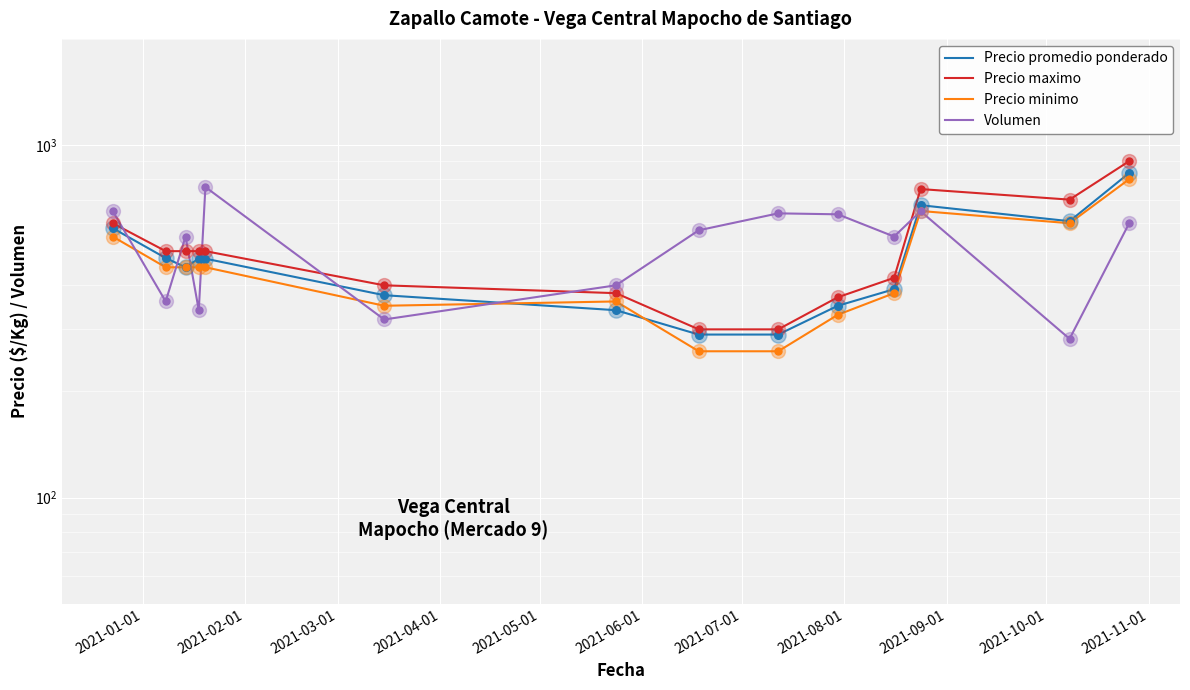

At how many categories does at least one series exceed 319?

14